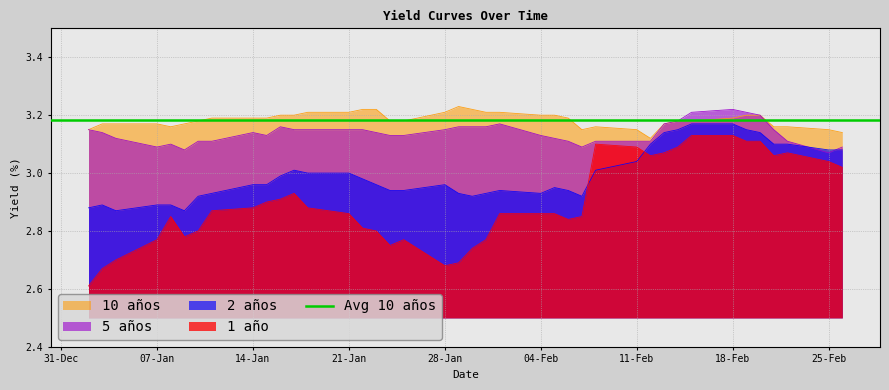

What is the sum of the 10 años values at 18-01-2013 and 20-02-2013?

6.4